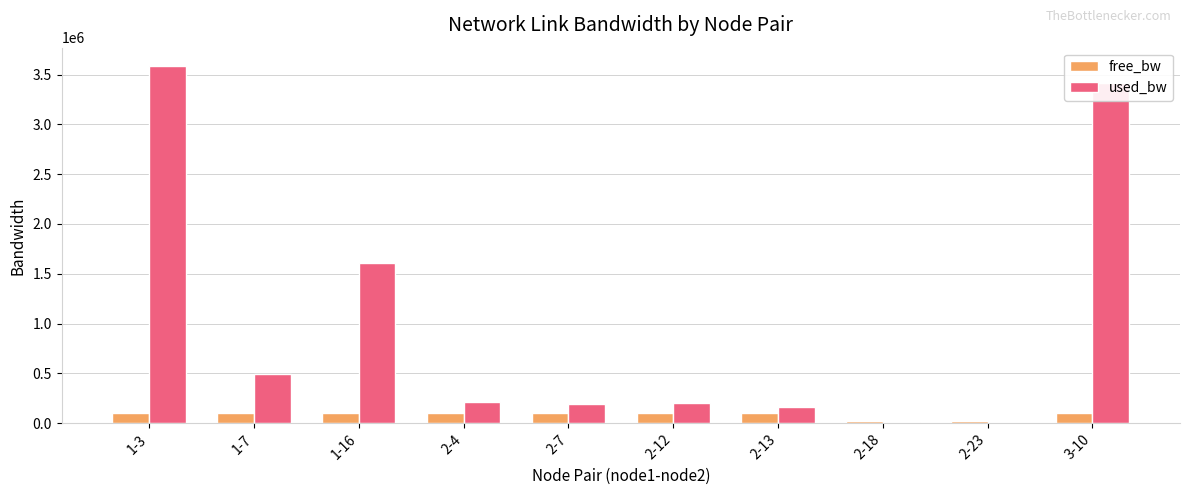

What is the highest value of the free_bw series?

99842.4